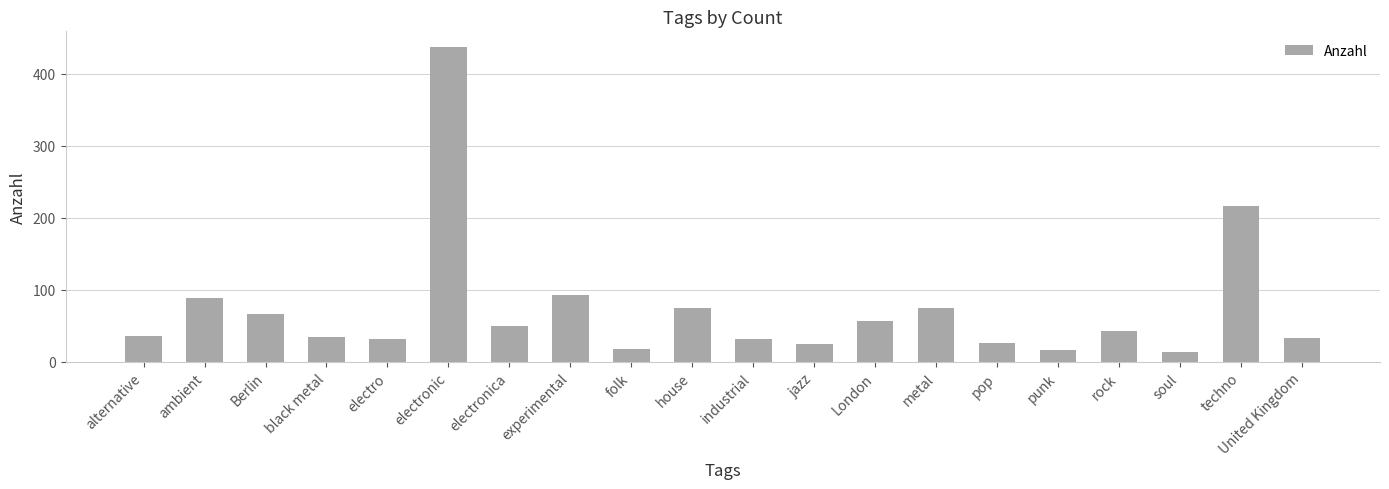

Read the value at black metal, to the nearest 50.

50